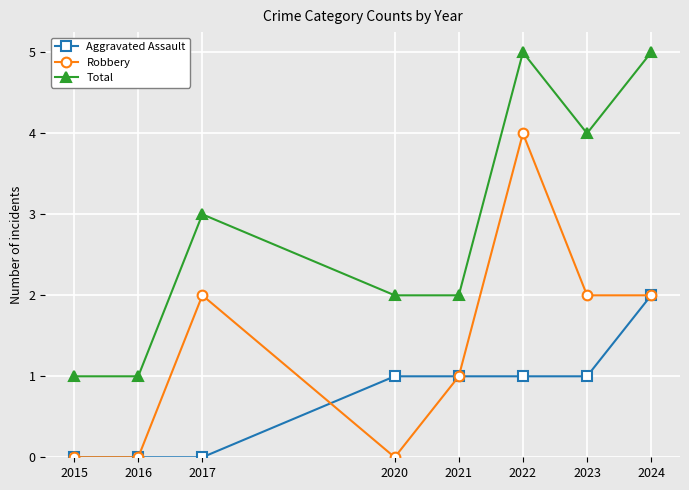

Is it true that Total equals 3 at 2023?

False